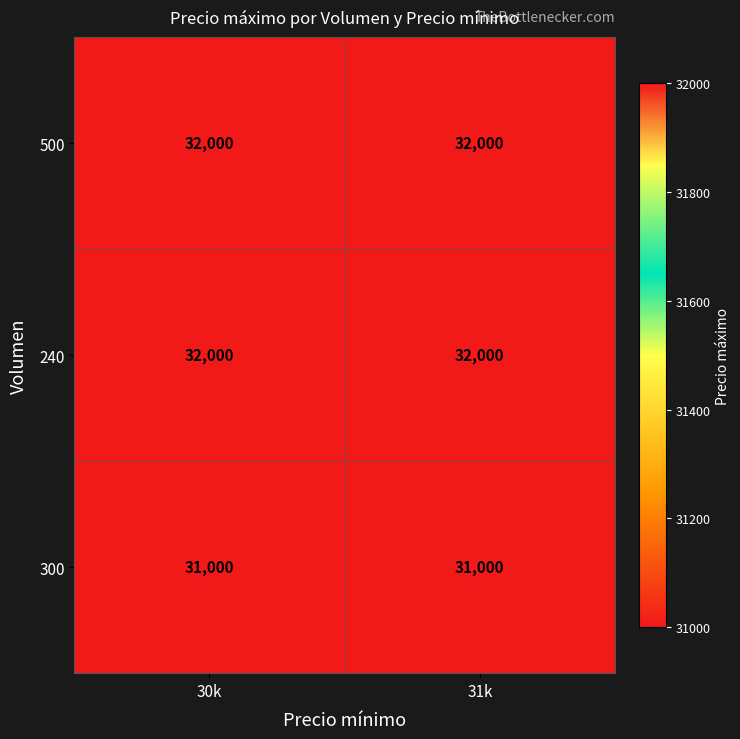

Is it true that 300 equals 31000 at 31k?

True